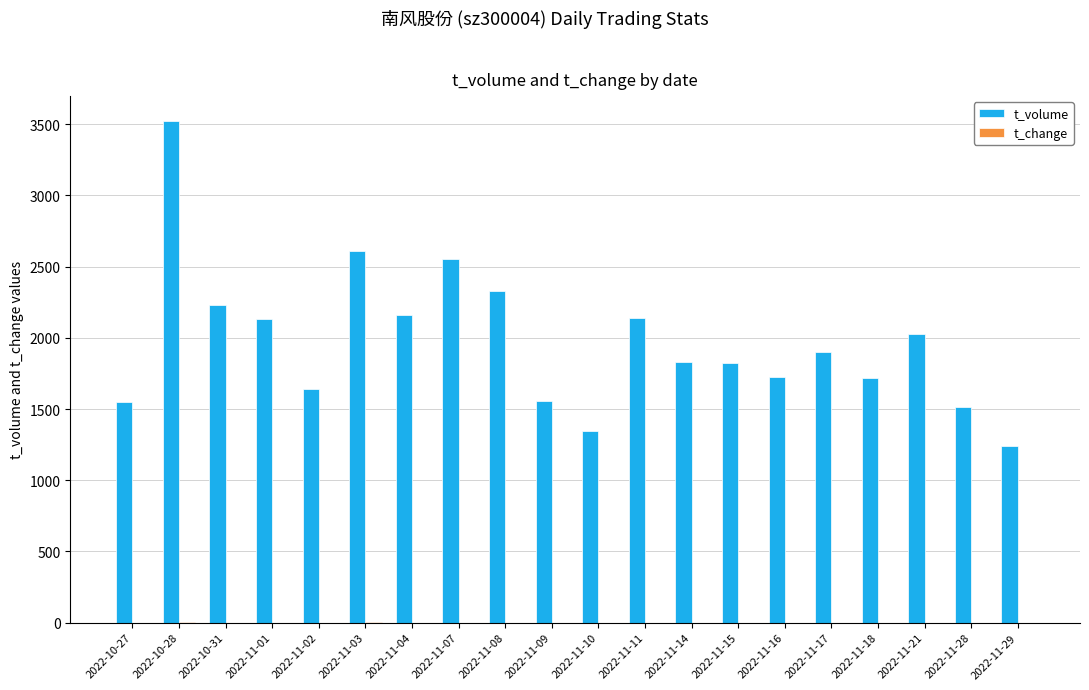

Which series has the largest range (max minus min)?

t_volume